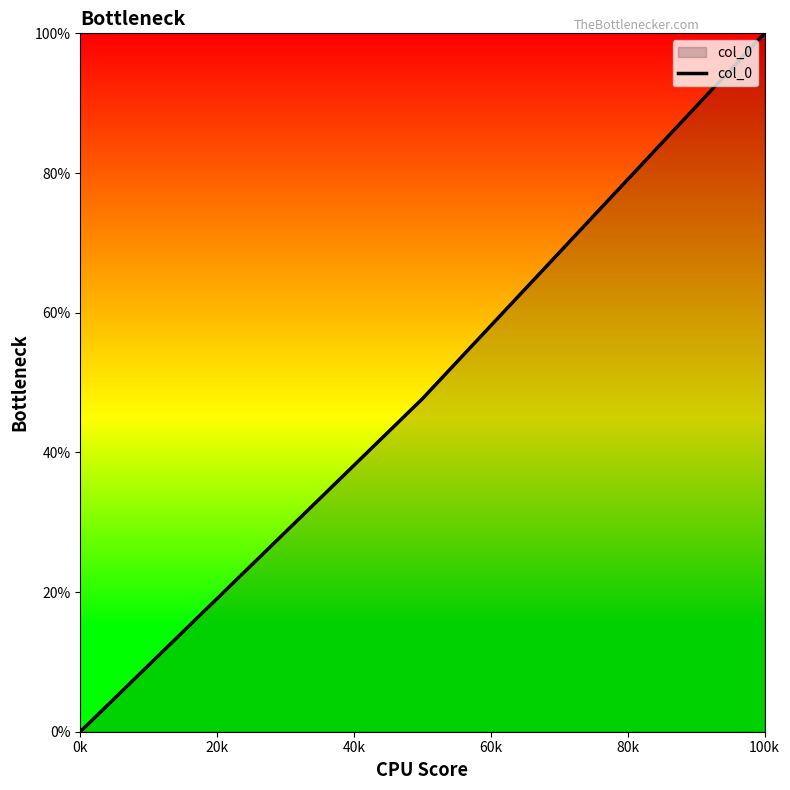

How many distinct data groups are displayed?

1